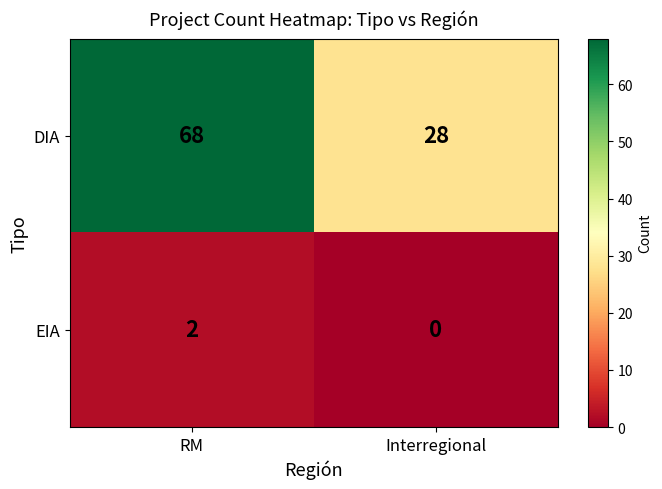

Is it true that EIA equals -1 at Interregional?

False